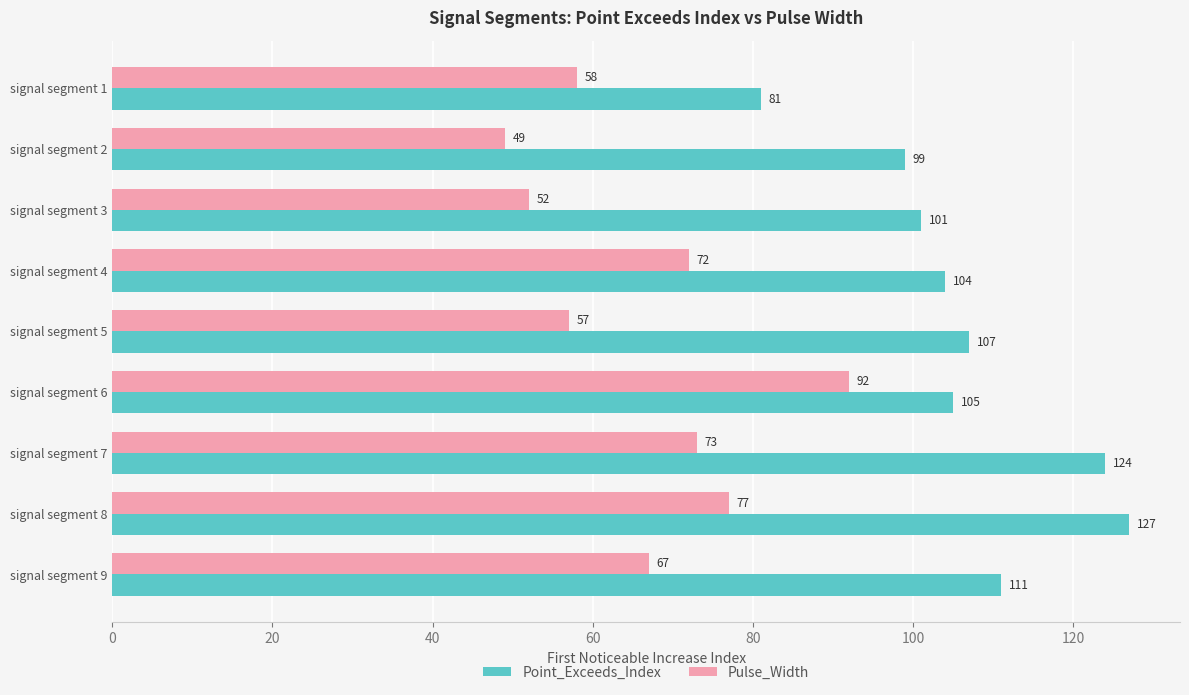

What is the difference between the Pulse_Width values at signal segment 9 and signal segment 8?

10